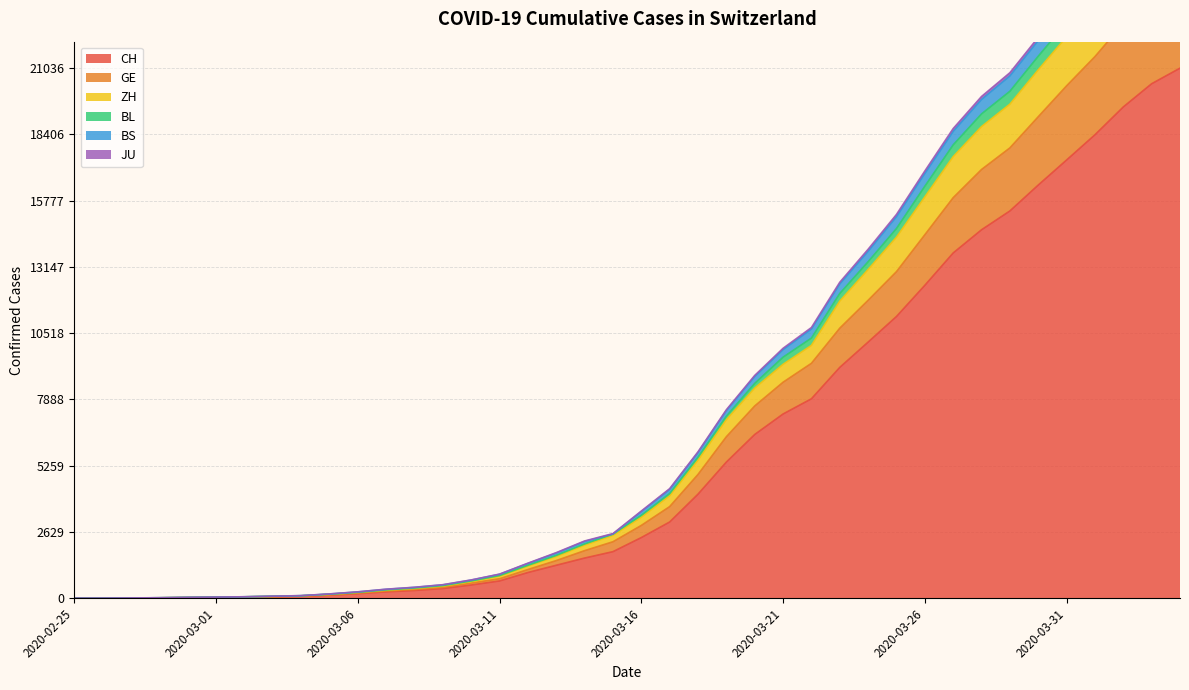

The ZH series shows 8689 at 2020-03-18. True or false?

False